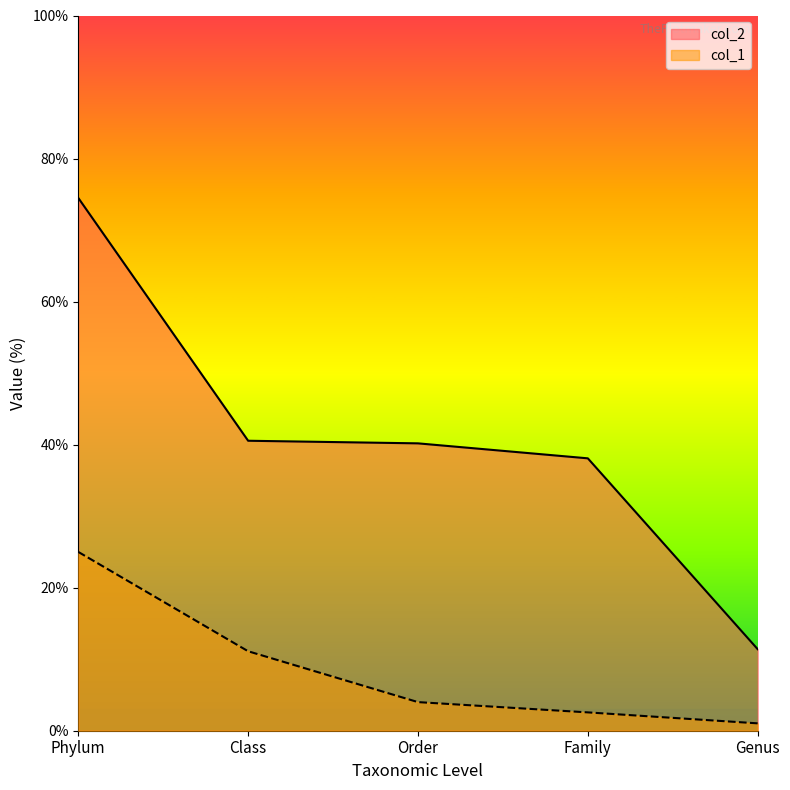

Reading right to left, list all the values displayed in this chart.

col_1: Genus=1.0	Family=2.6	Order=4.0	Class=11.1	Phylum=25.0
col_2: Genus=11.4	Family=38.1	Order=40.2	Class=40.5	Phylum=74.5